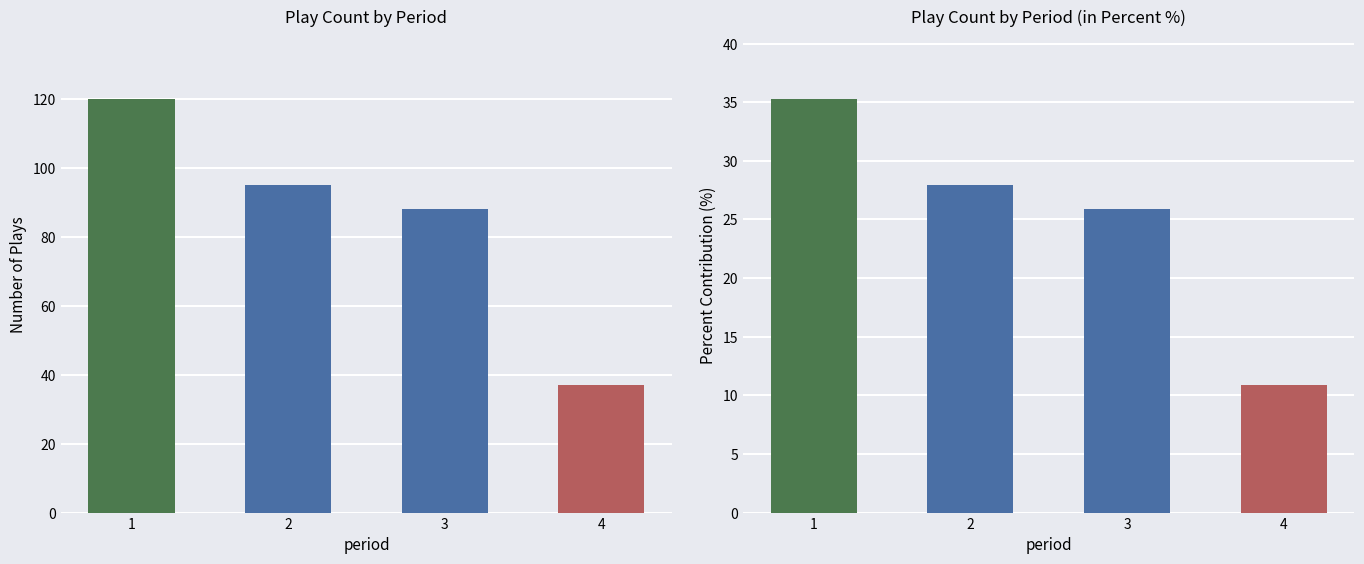

At 2, list the series in order from smallest to largest.

Percent Contribution, Play Count